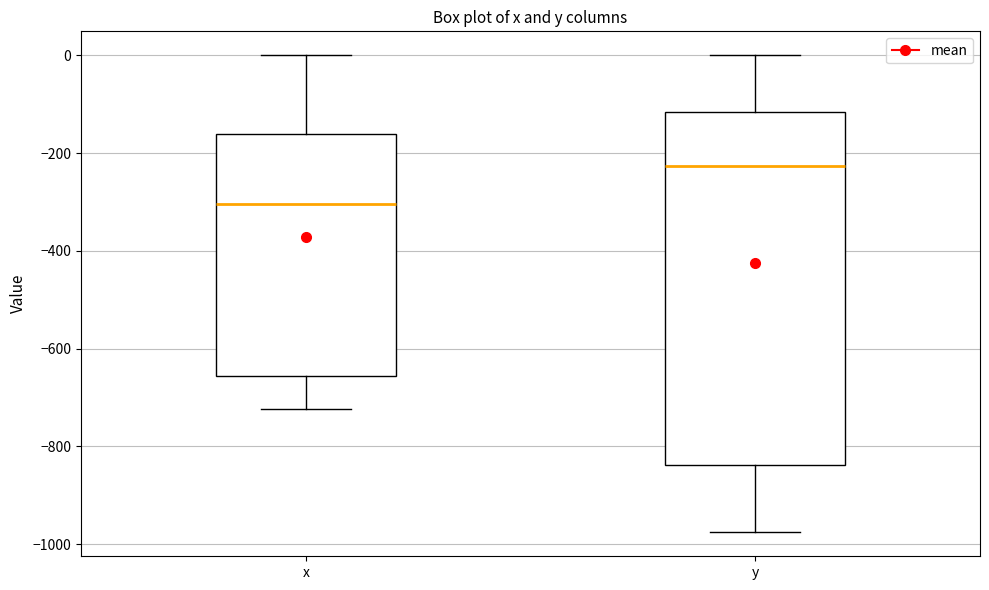

Which box's median line is the lowest?

x